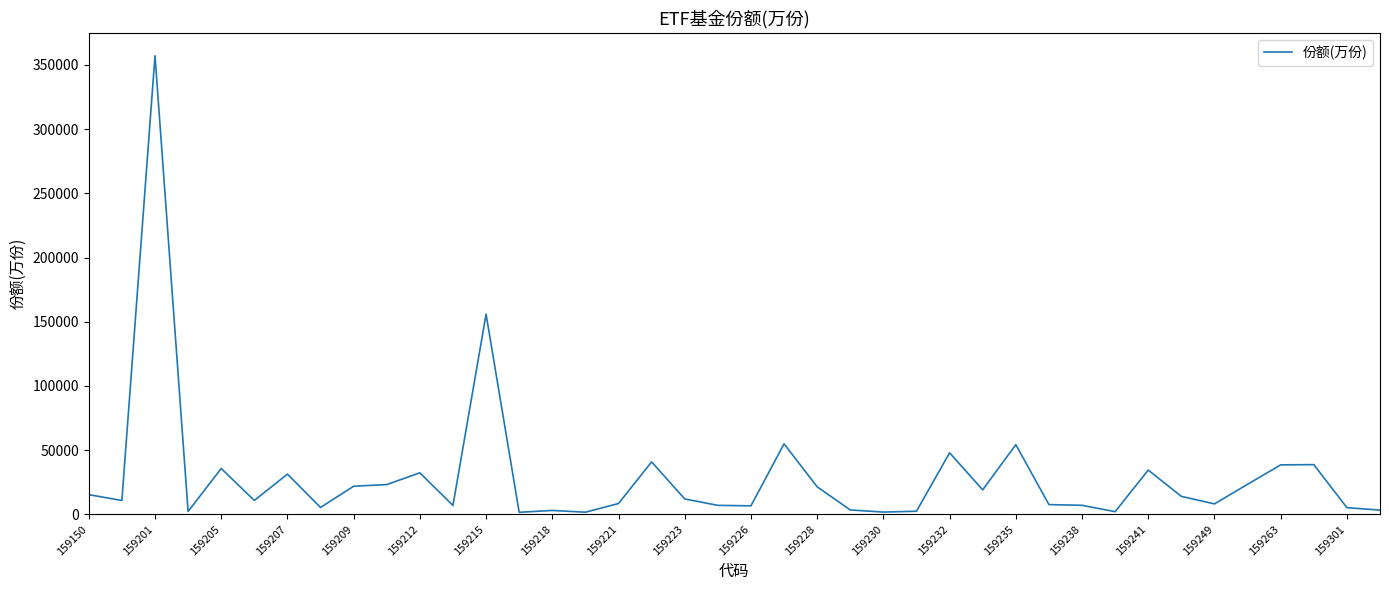

What is the difference between the maximum and minimum values?

355673